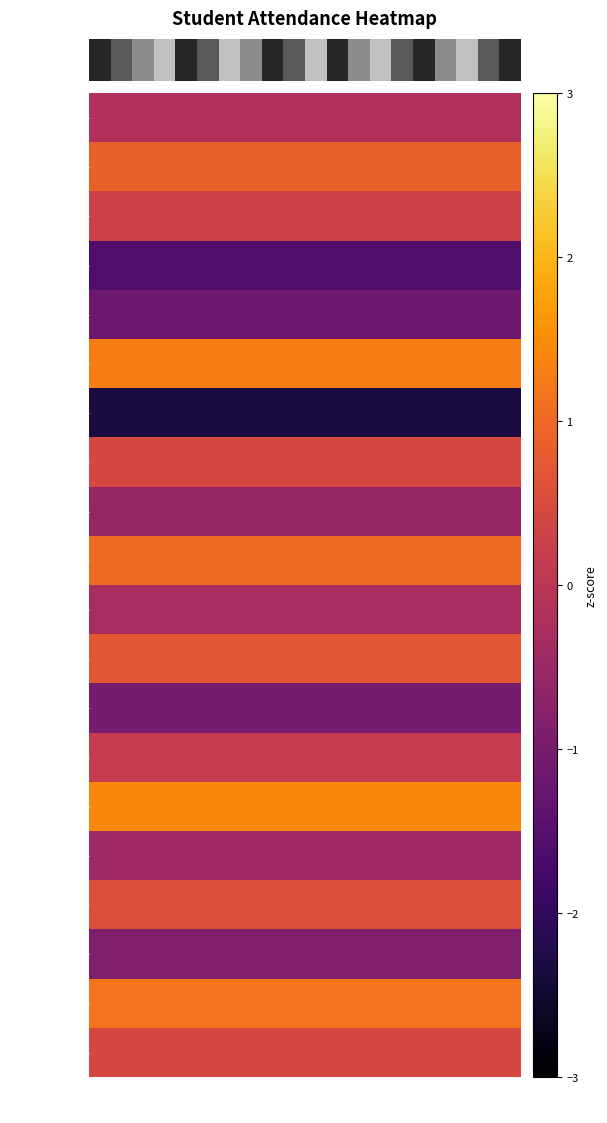

Reading left to right, extract all data points from this chart.

Attendance
(%)=0.1	1=0.3	2=0.6	3=0.8	4=0.1	5=0.3	6=0.8	7=0.6	8=0.1	9=0.3	10=0.8	11=0.1	12=0.6	13=0.8	14=0.3	15=0.1	16=0.6	17=0.8	18=0.3	19=0.1